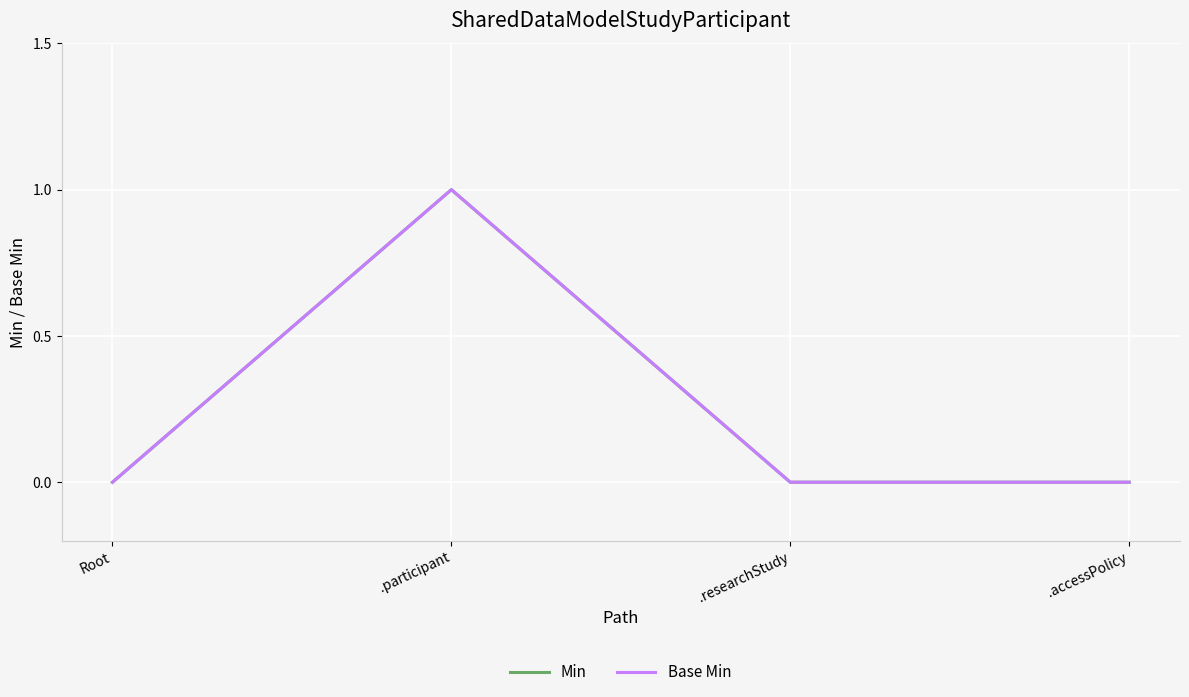

True or false: Base Min and Min intersect in this chart.

False